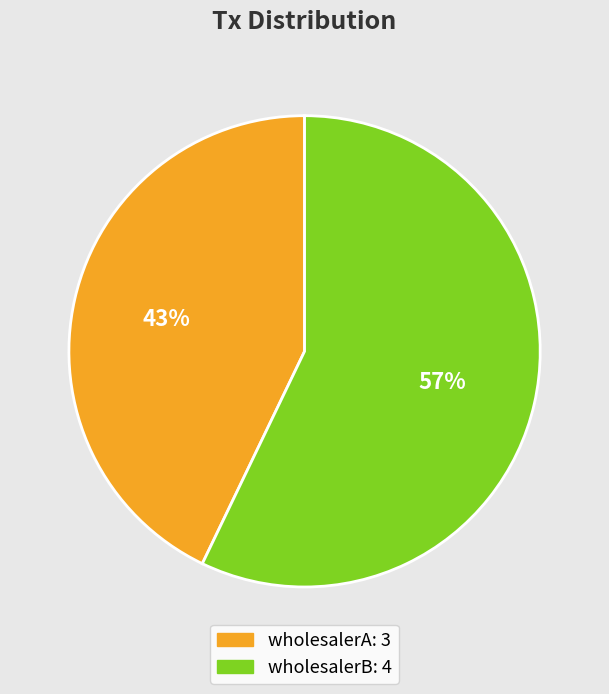

To the nearest percent, what is the difference between the largest and smallest slice percentages?

14%